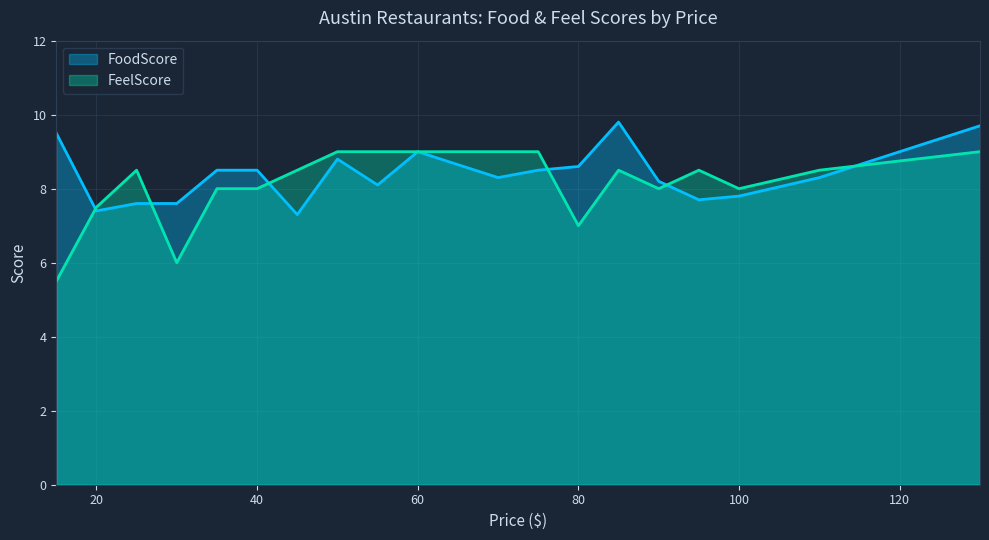

What is the spread (max minus min) of values at 80?

1.6